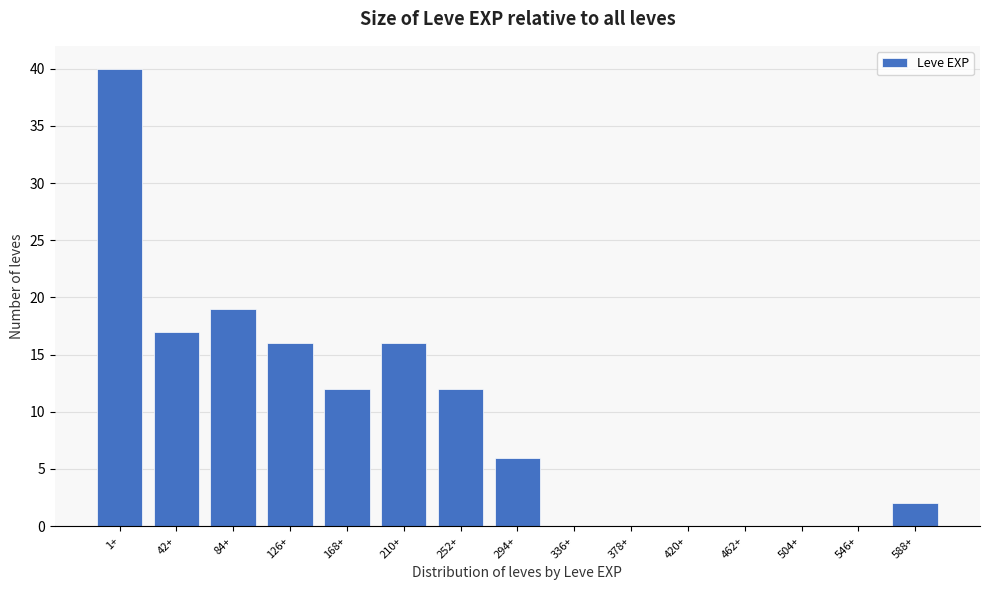

Reading left to right, extract all data points from this chart.

1+=40	42+=17	84+=19	126+=16	168+=12	210+=16	252+=12	294+=6	336+=0	378+=0	420+=0	462+=0	504+=0	546+=0	588+=2